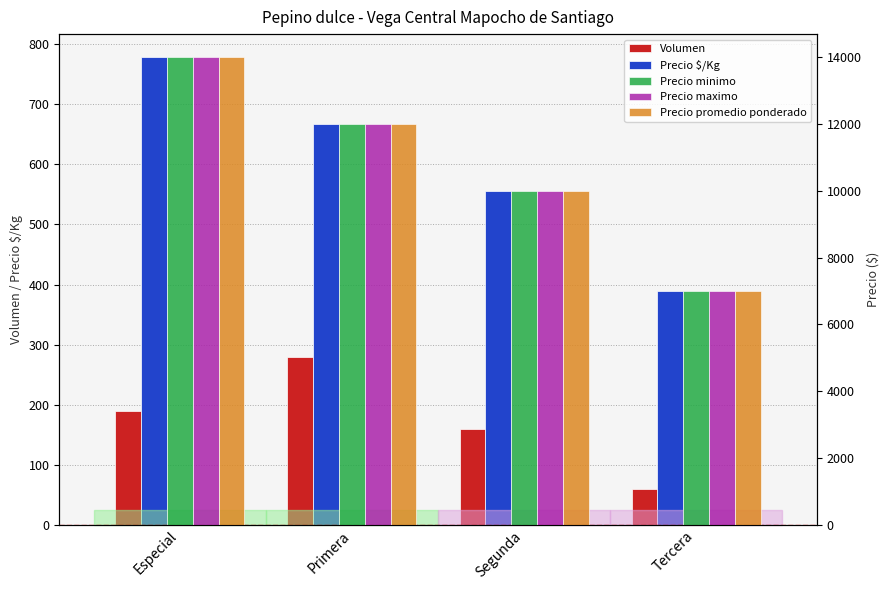

Which series has the largest range (max minus min)?

Precio minimo